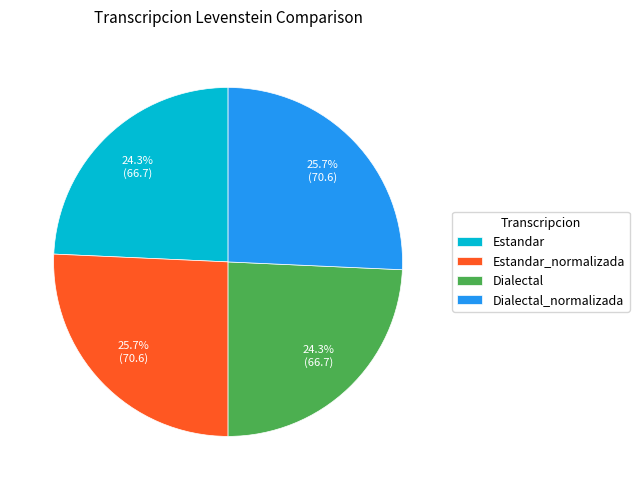

Is Dialectal_normalizada the majority of the pie?

No